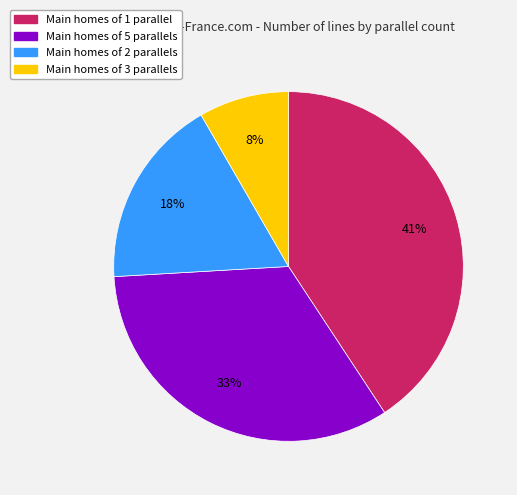

Is there any slice that represents more than half of the pie?

No